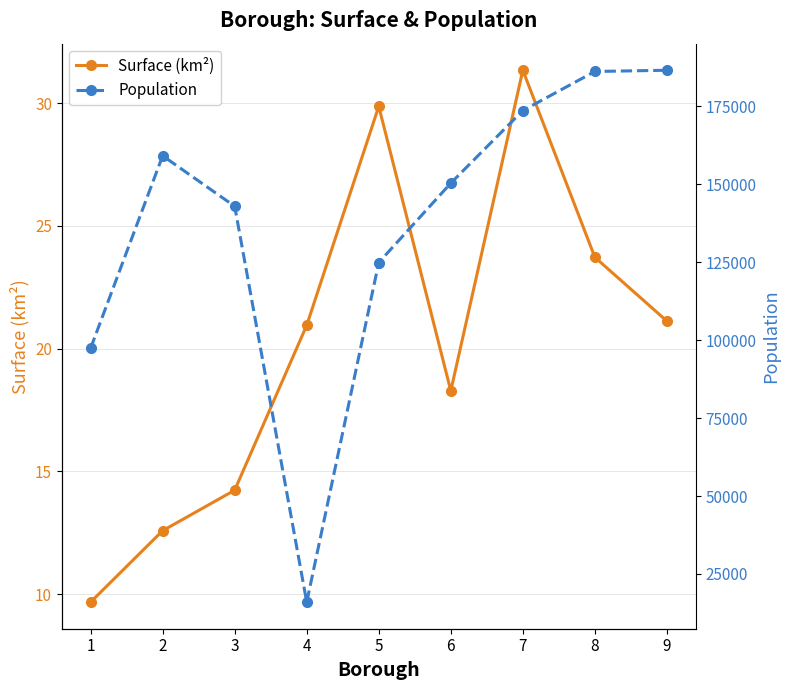

What is the difference between the second highest and minimum values in the Surface (km²) series?

20.2